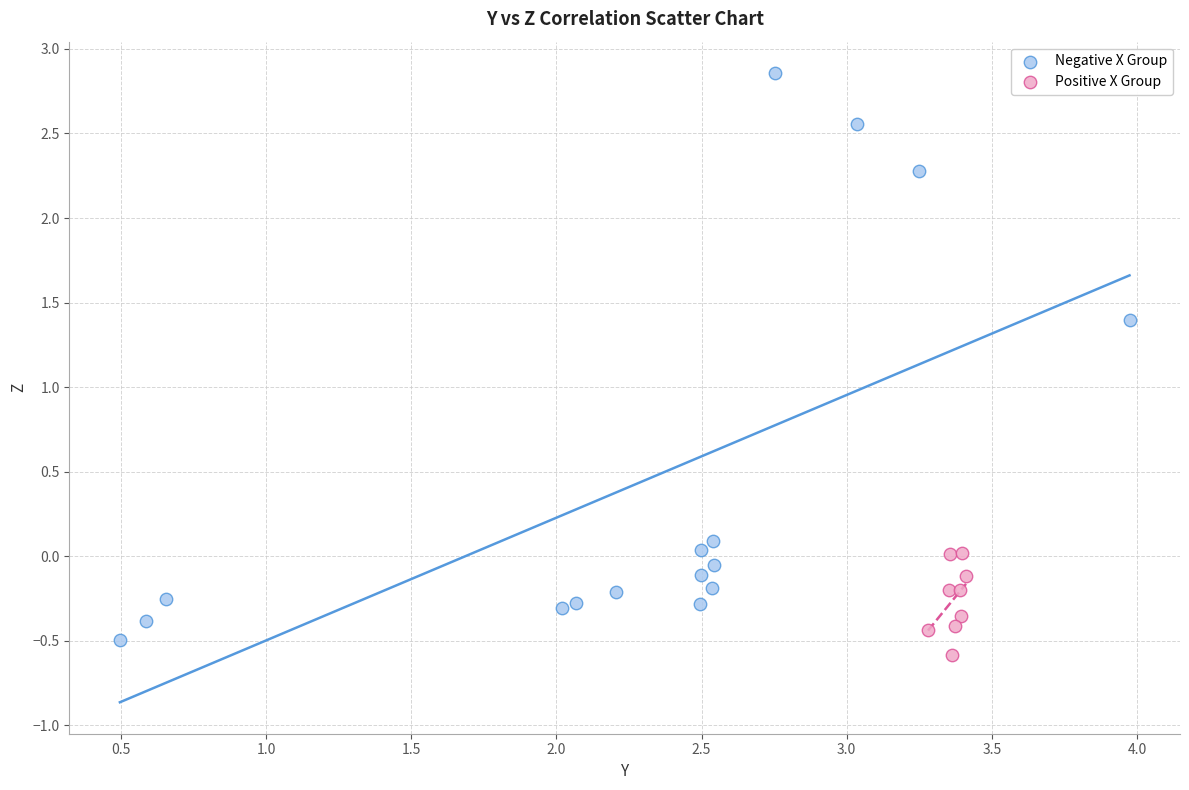

Which series has the largest Y range (max minus min)?

Negative X Group